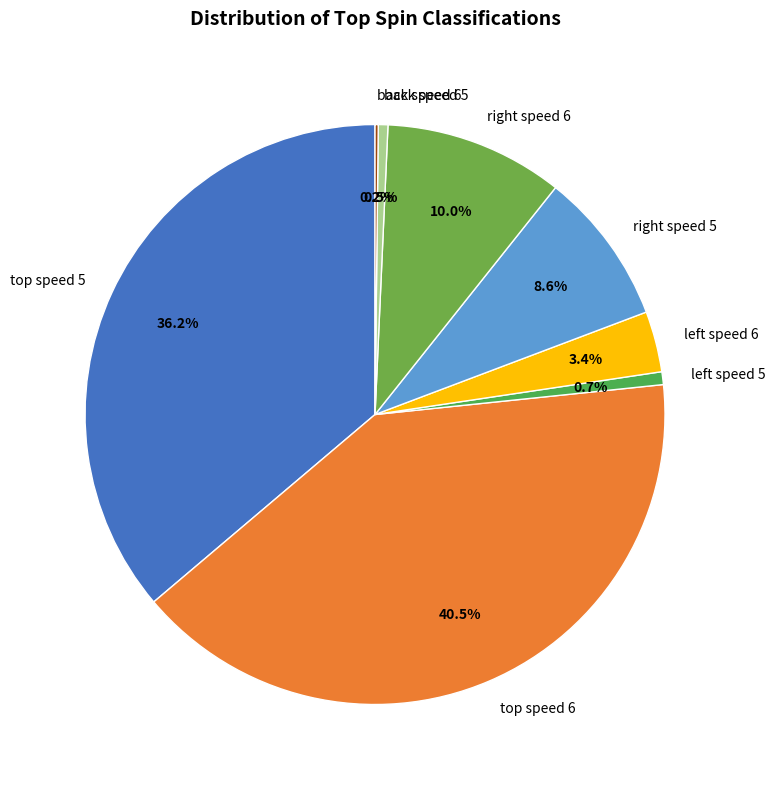

Which category has the biggest portion of the pie?

top speed 6